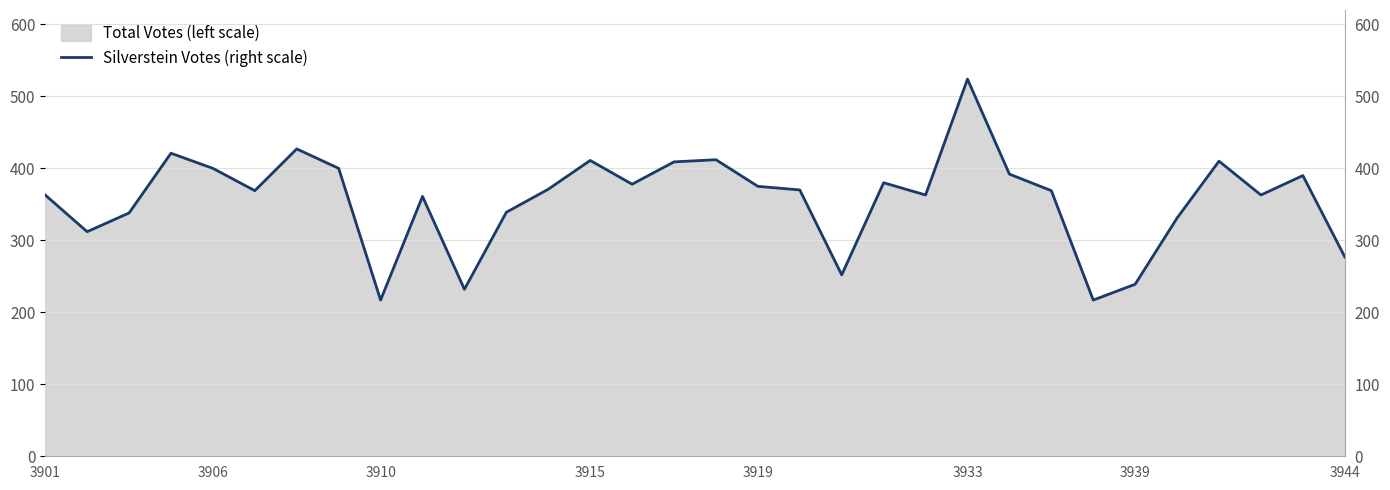

What is the value of the 15th point from the left?

378